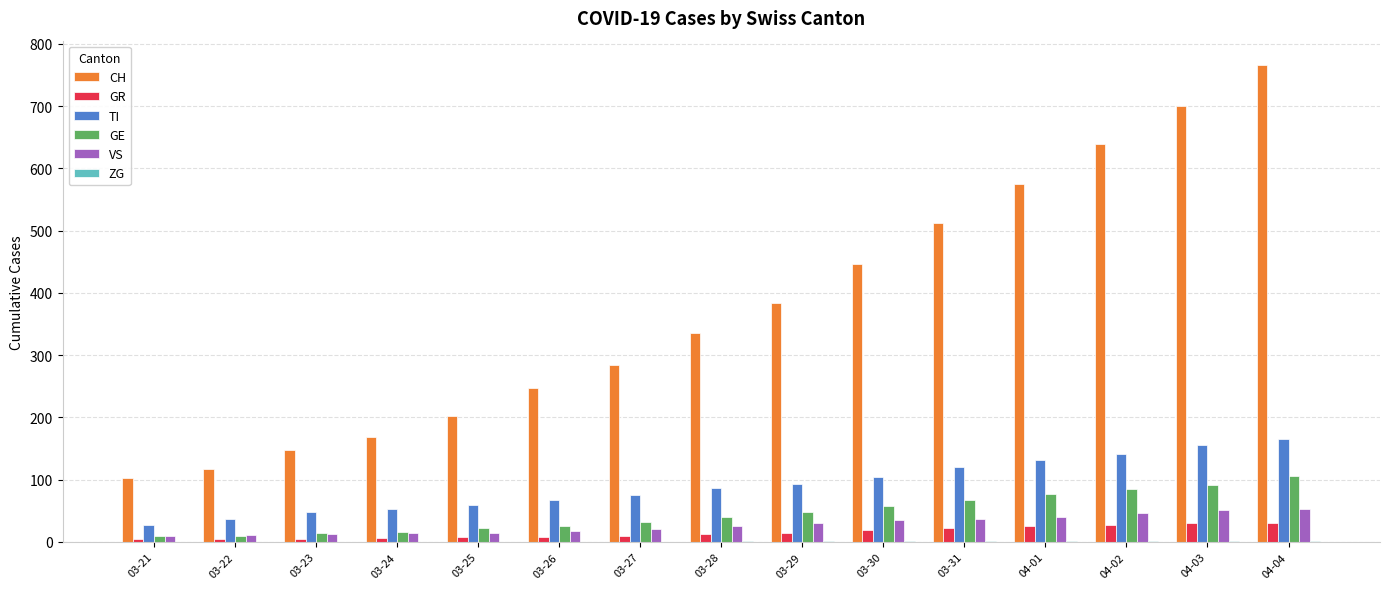

Which series changed the most between 03-21 and 04-01?

CH